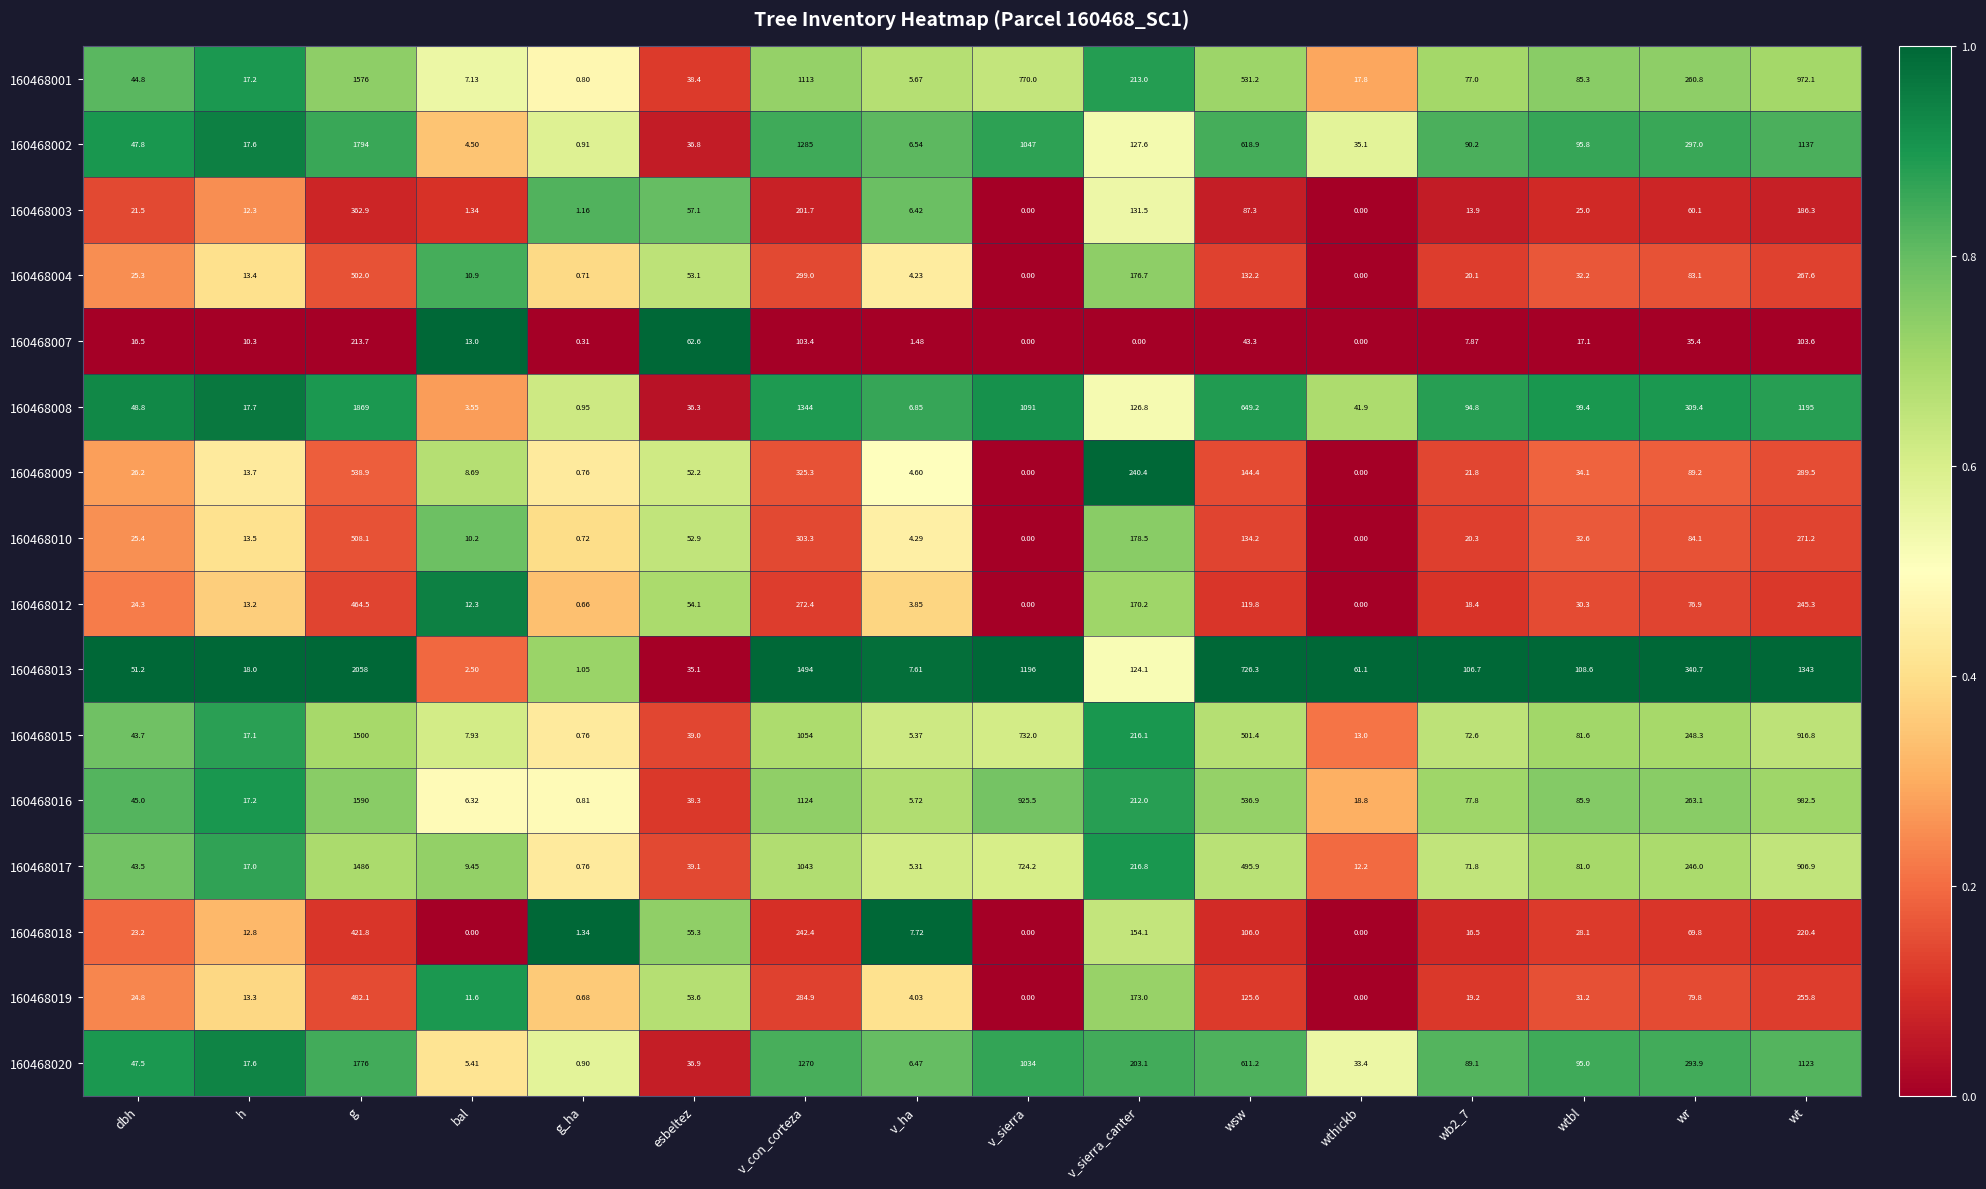

Which series has the largest total across all categories?

160468013